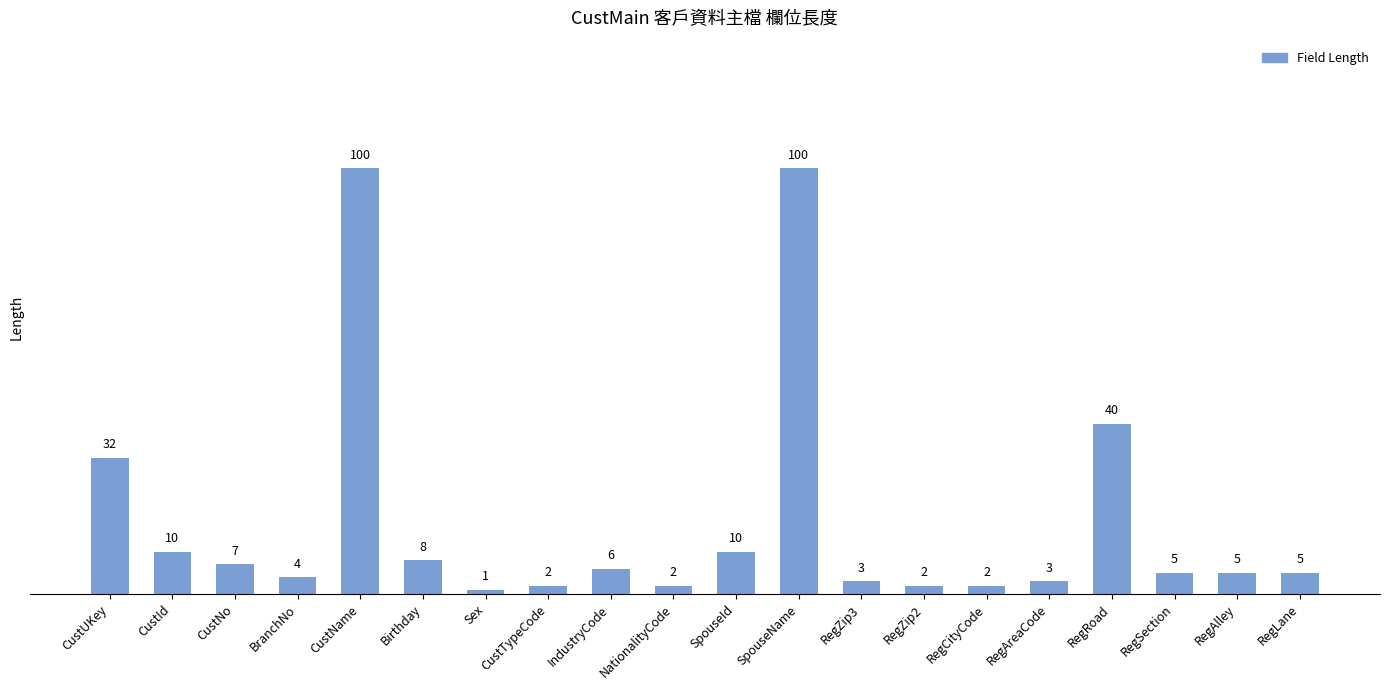

At which label is the value closest to 50?

RegRoad